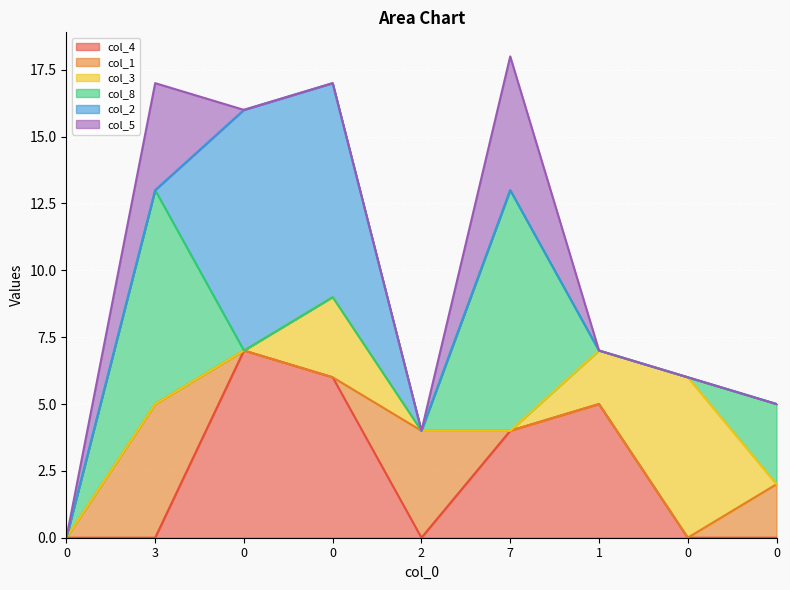

The col_3 series shows 0 at 7. True or false?

True